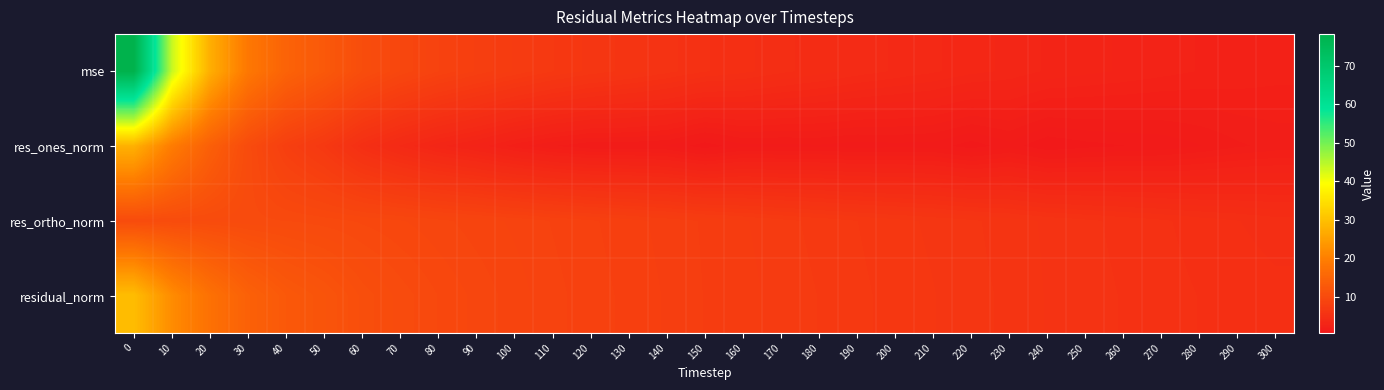

Rank the series at 230 from highest to lowest value.

residual_norm, res_ortho_norm, mse, res_ones_norm